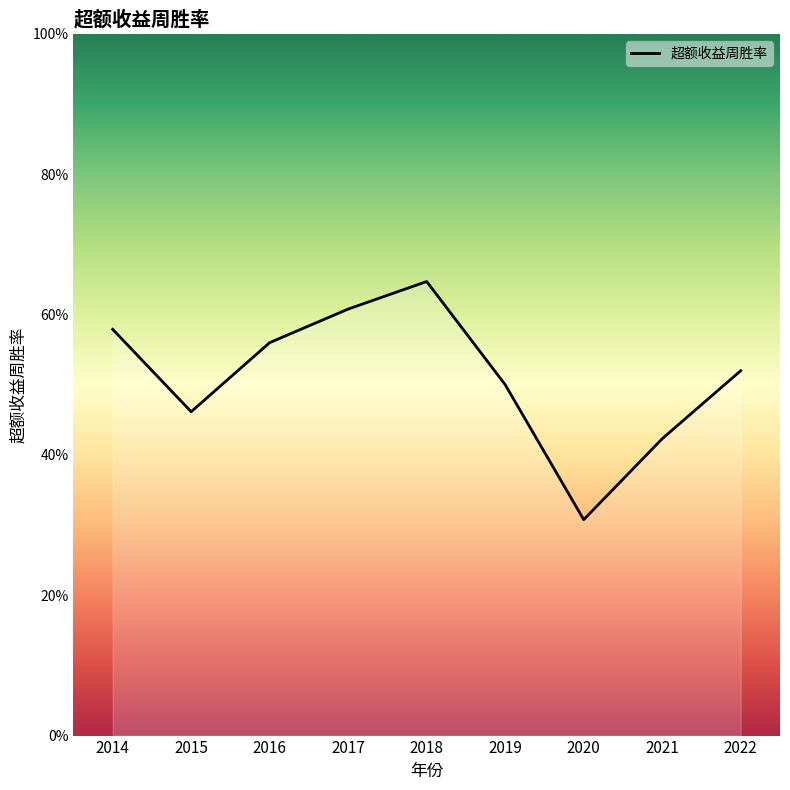

The value at 2016 is 0.6. True or false?

True